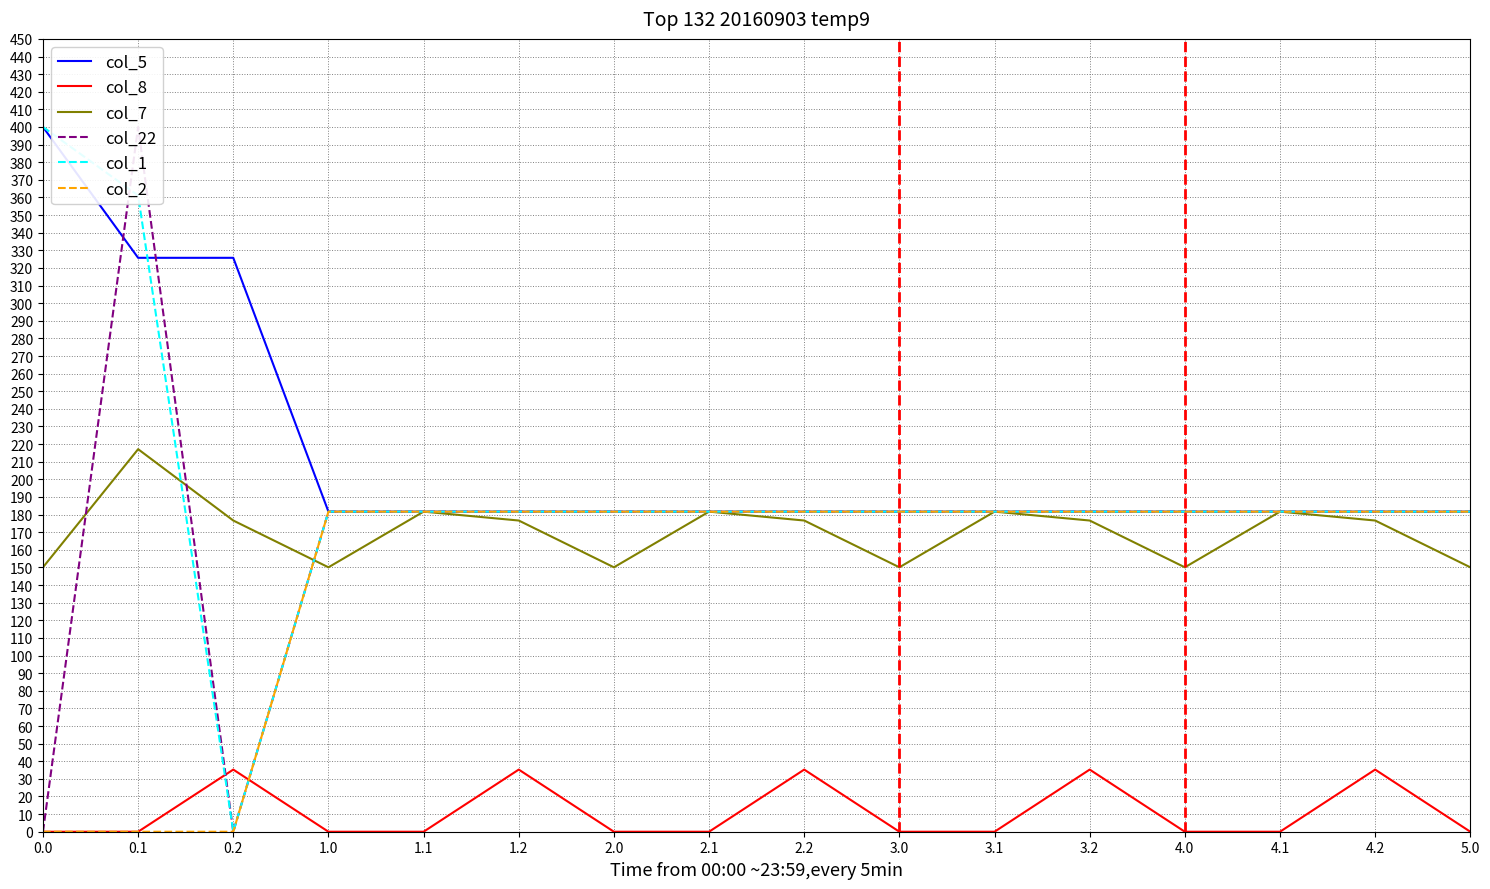

In col_8, how many points are higher than both neighbors (excluding endpoints)?

5